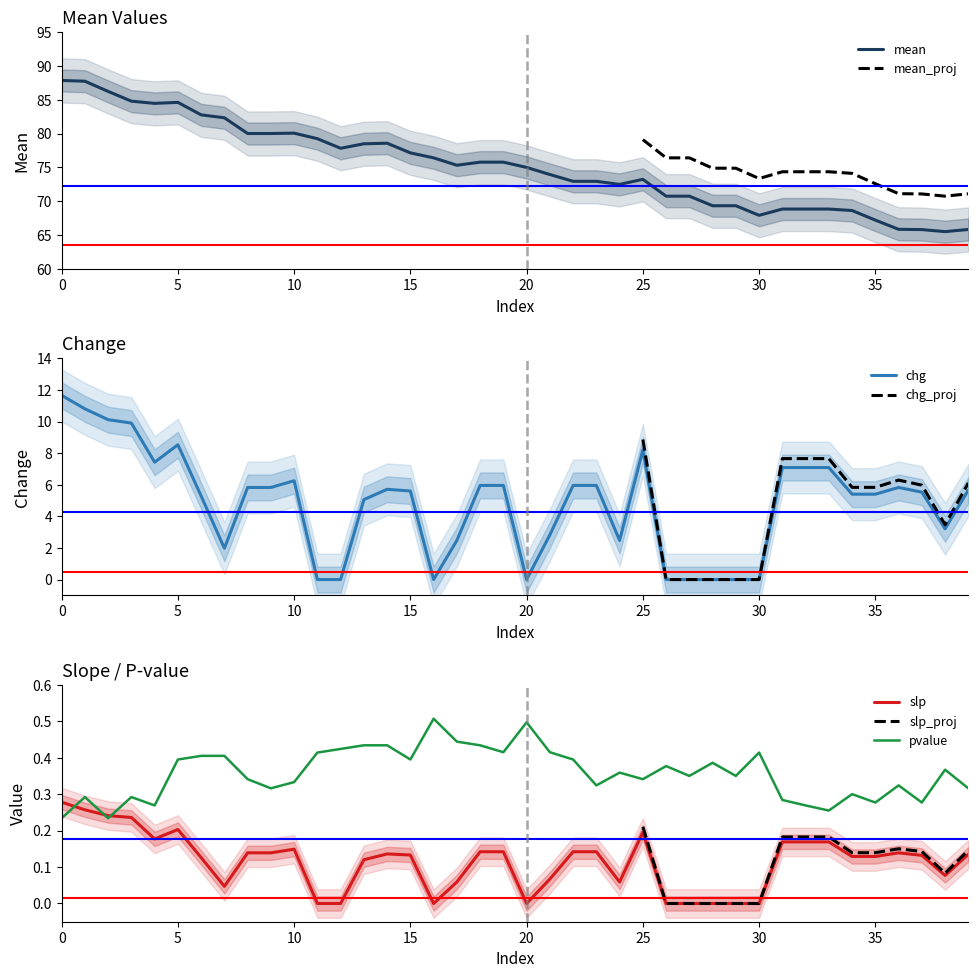

Is it true that chg equals 6.3 at 10?

True